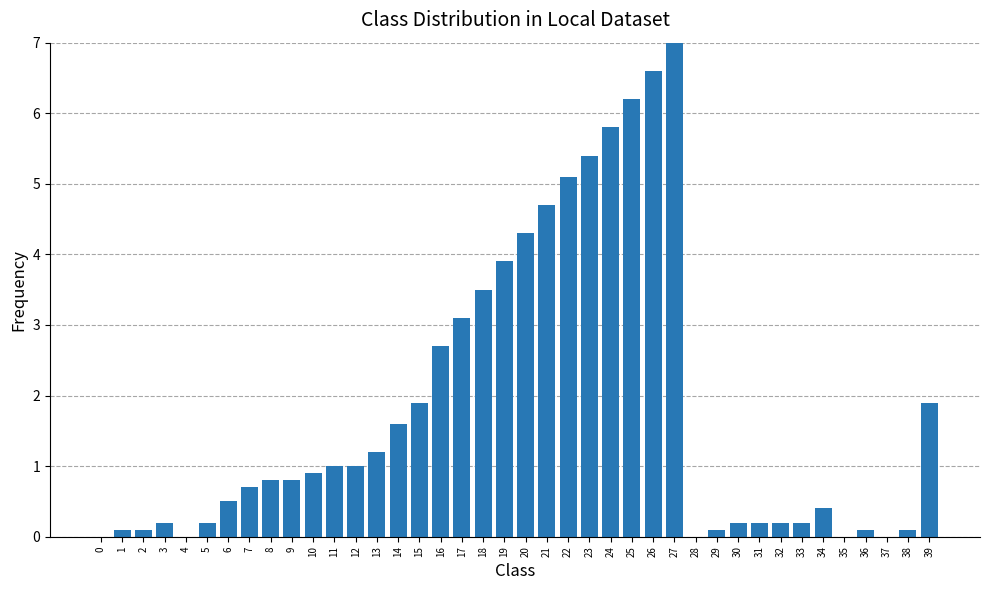

Read the value at 29.

0.1